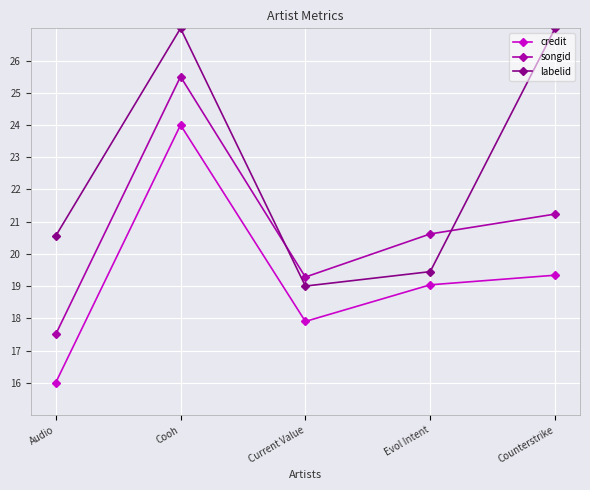

What are all the series names shown in the legend?

credit, songid, labelid